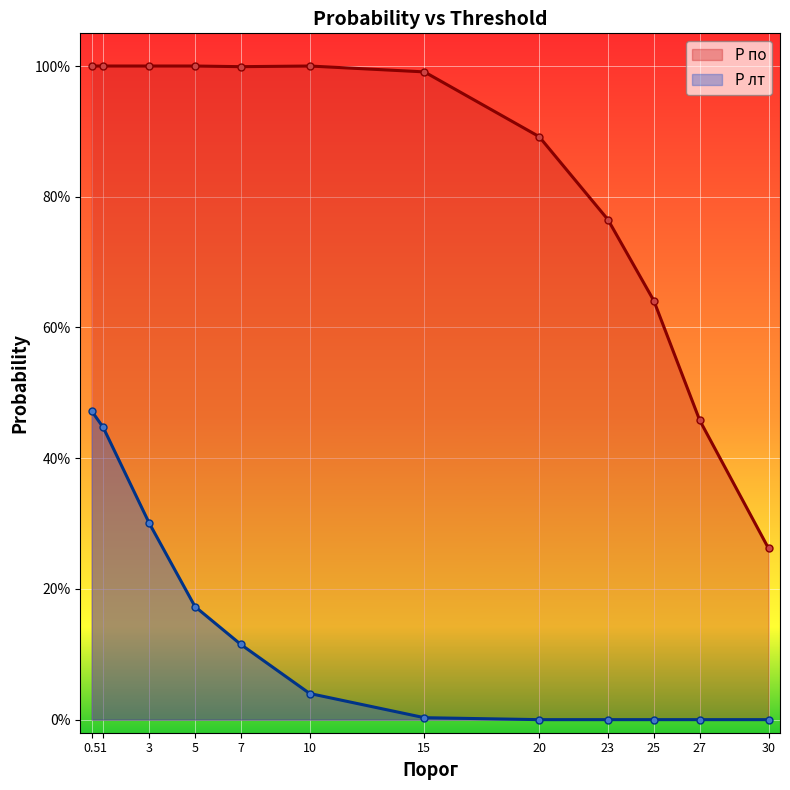

At which category is the sum across all series the highest?

0.5